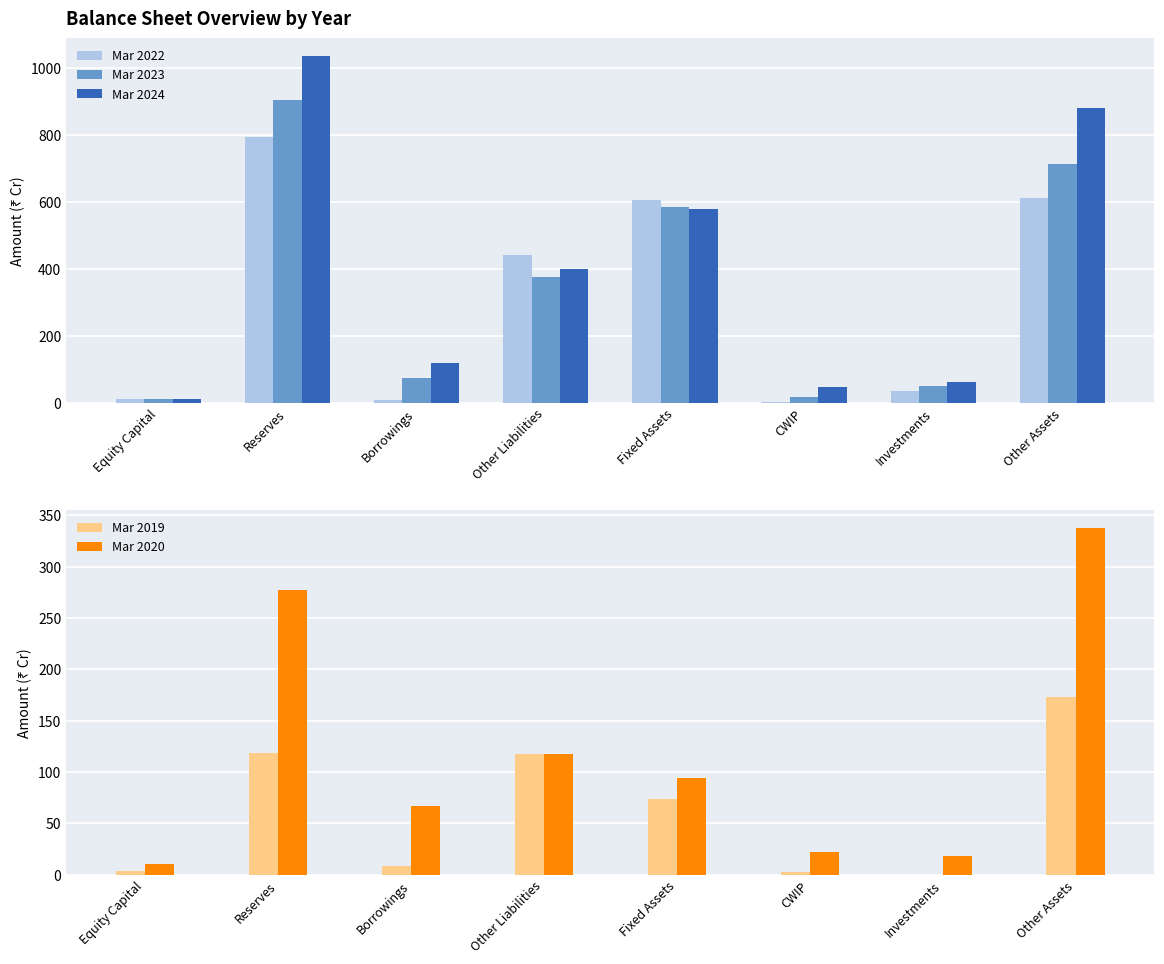

What are all the series names shown in the legend?

Mar 2022, Mar 2023, Mar 2024, Mar 2019, Mar 2020